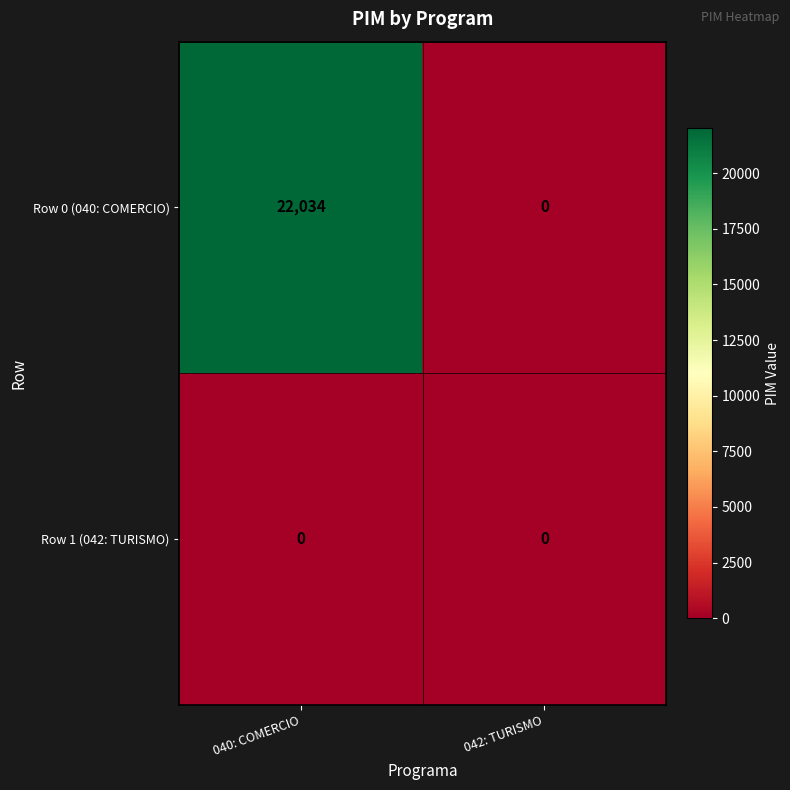

What is the total value across all series at 040: COMERCIO?

22034